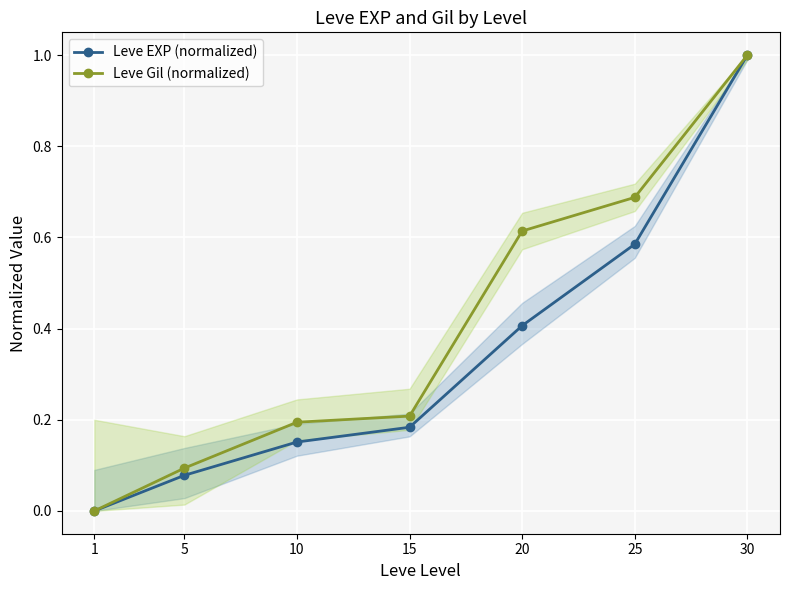

List the series in order of their peak value, lowest first.

Leve EXP (normalized), Leve Gil (normalized)